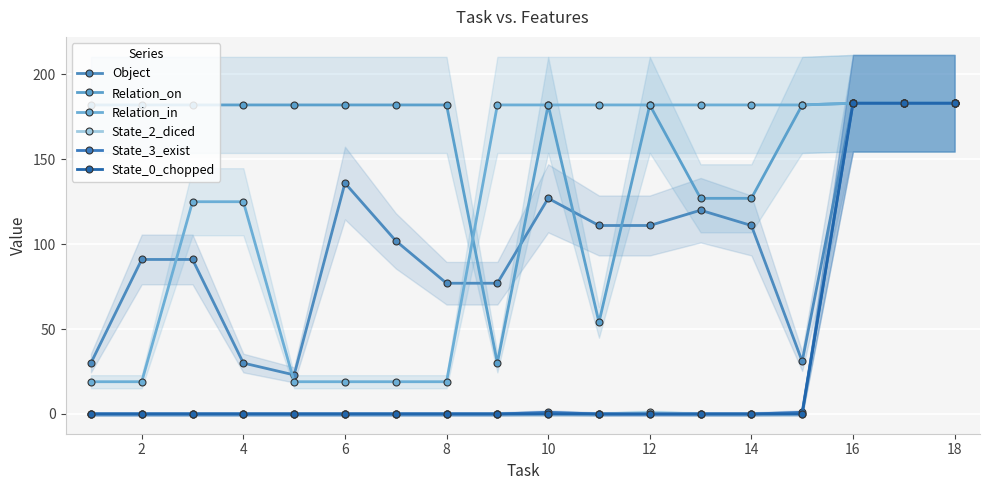

Is the value of Relation_on at 0 greater than the value of Relation_in at 11?

No